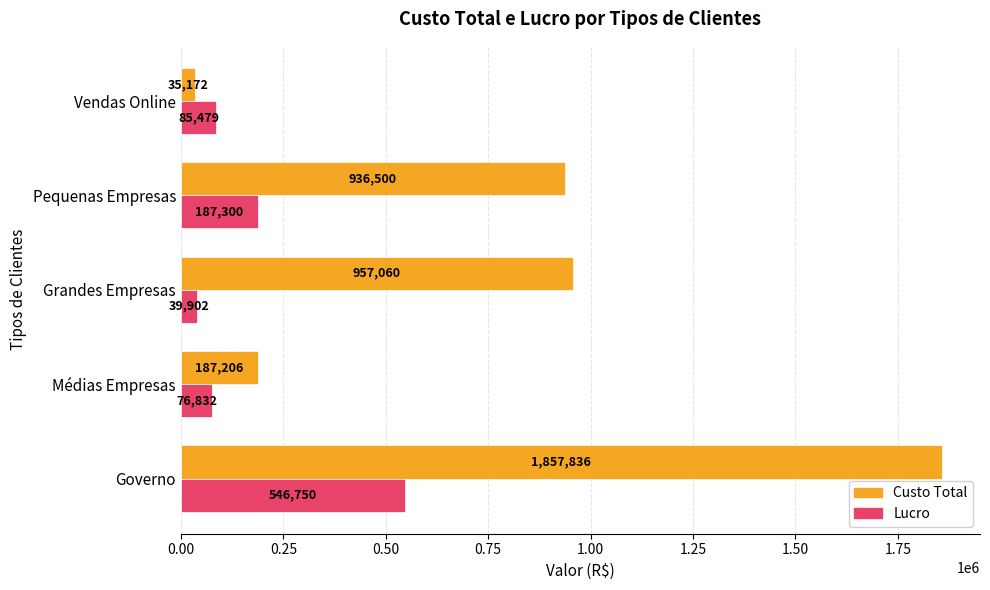

What is the minimum value for Lucro?

39902.5